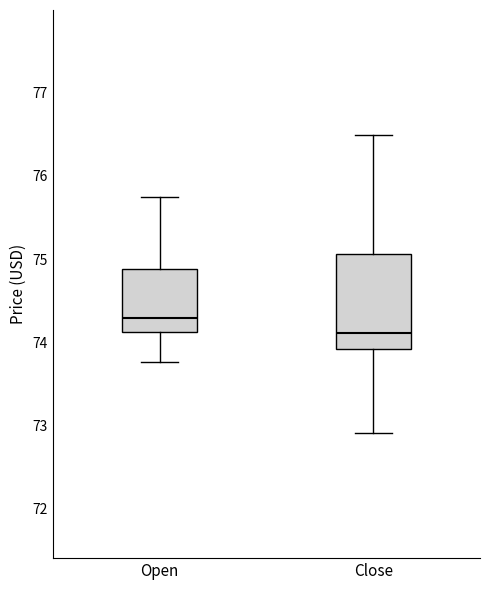

Where is the upper edge of the box for Close on the y-axis? The values are not printed on the chart, so give them approximately, as read against the axis.

75.1